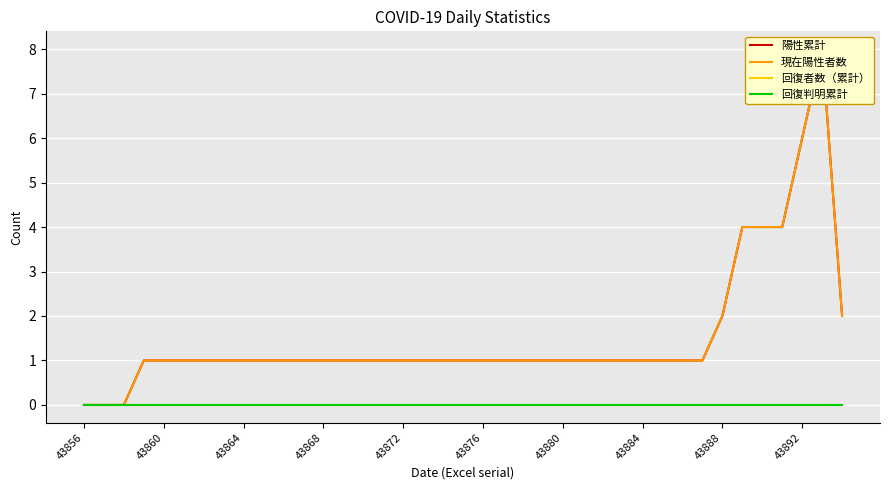

Rank the series by their maximum value, from lowest to highest.

回復者数（累計）, 回復判明累計, 陽性累計, 現在陽性者数